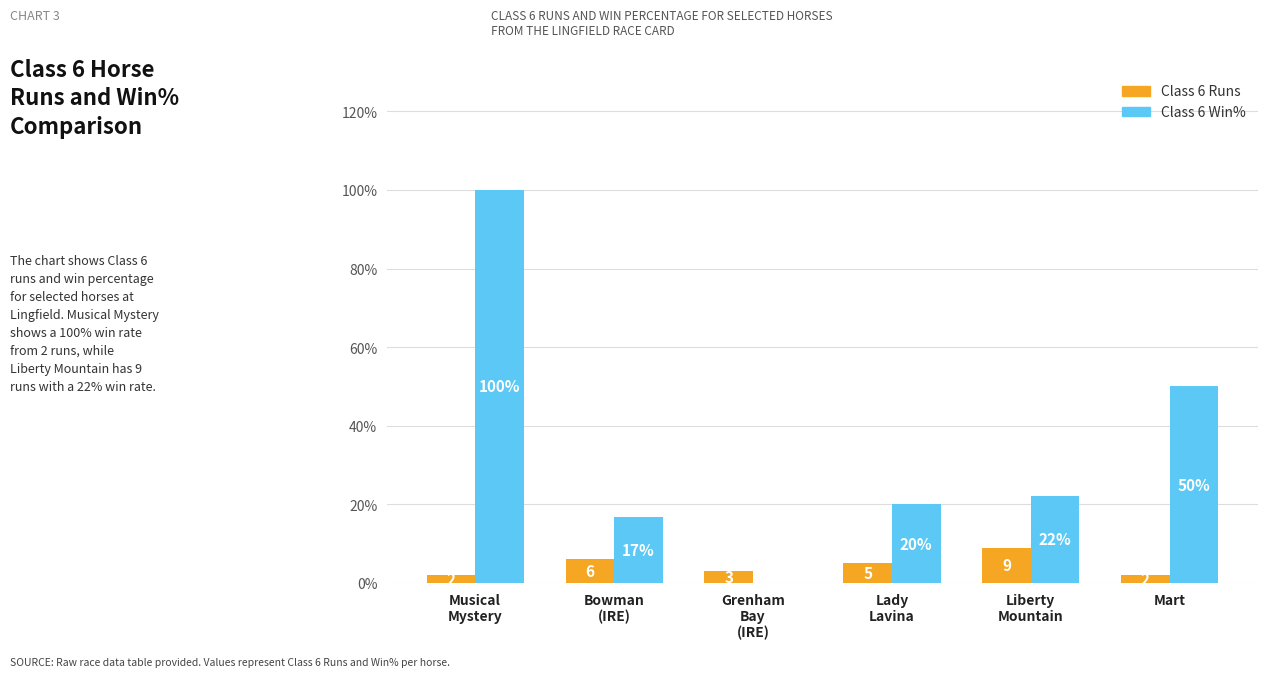

At which category is the sum across all series the highest?

Musical
Mystery